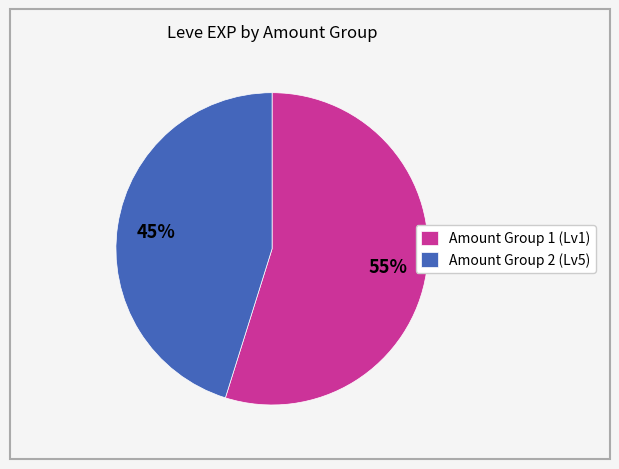

To the nearest percent, what percentage of the pie is Amount Group 2 (Lv5)?

45%